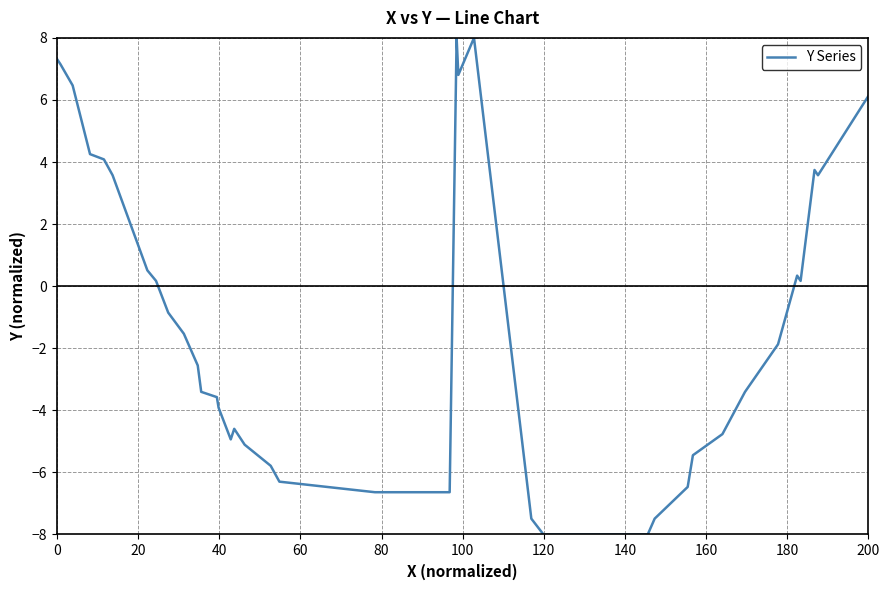

What is the smallest value displayed?

-8.0